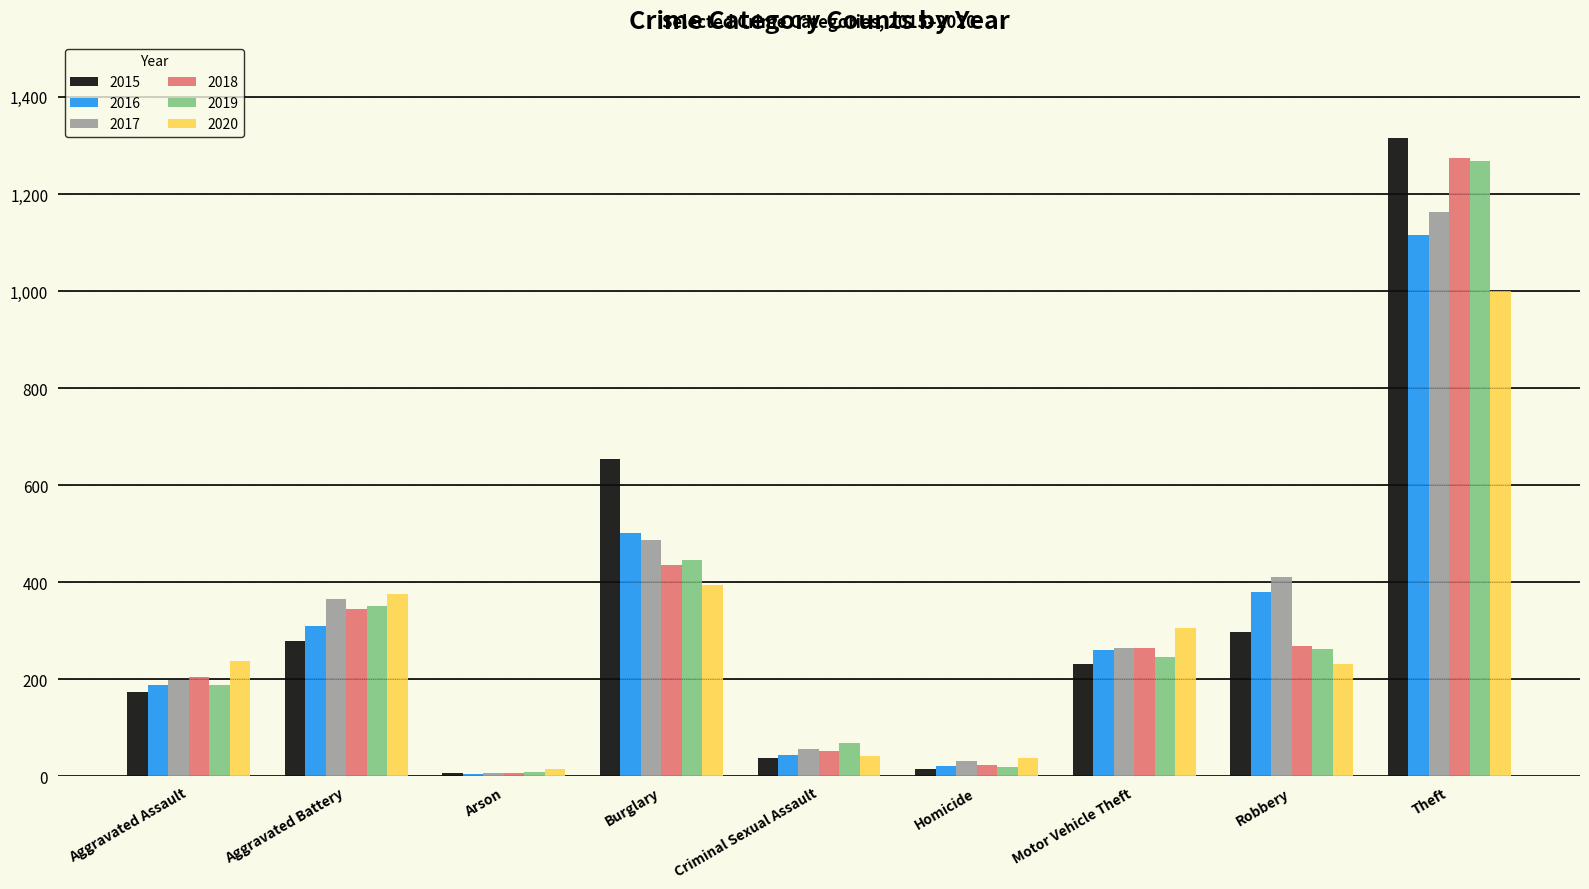

What is the total value across all series at Criminal Sexual Assault?

301